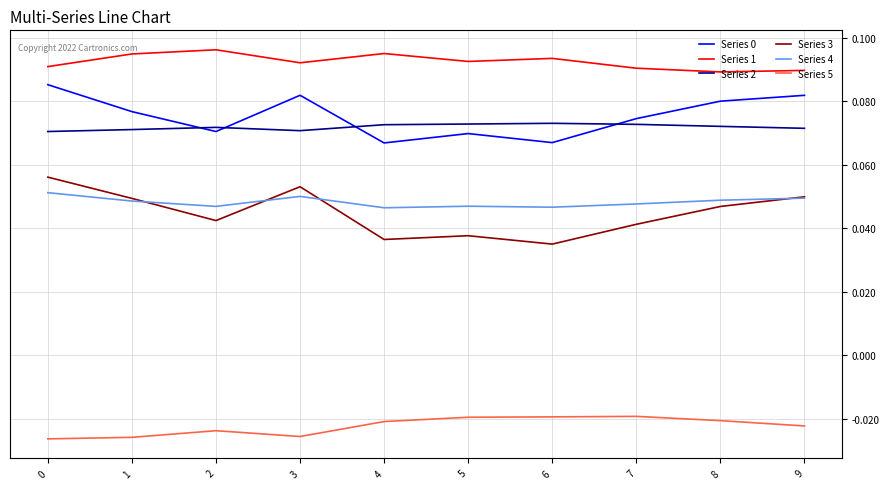

The value of Series 2 at 3 is 0.0. True or false?

False